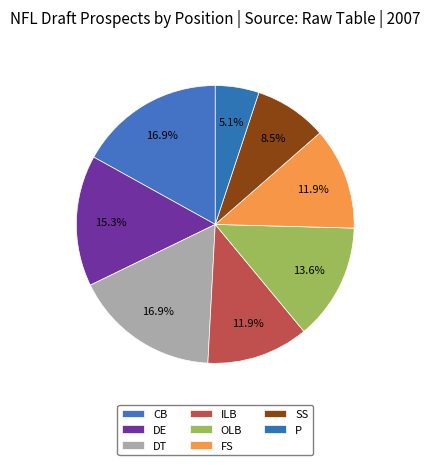

Is there any slice that represents more than half of the pie?

No